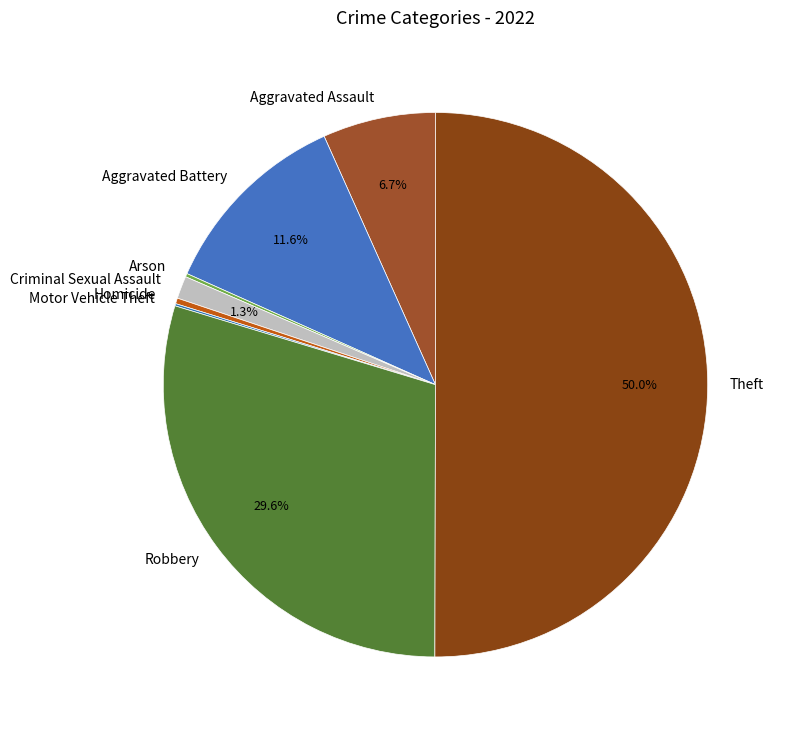

What is the largest slice in the pie chart?

Theft